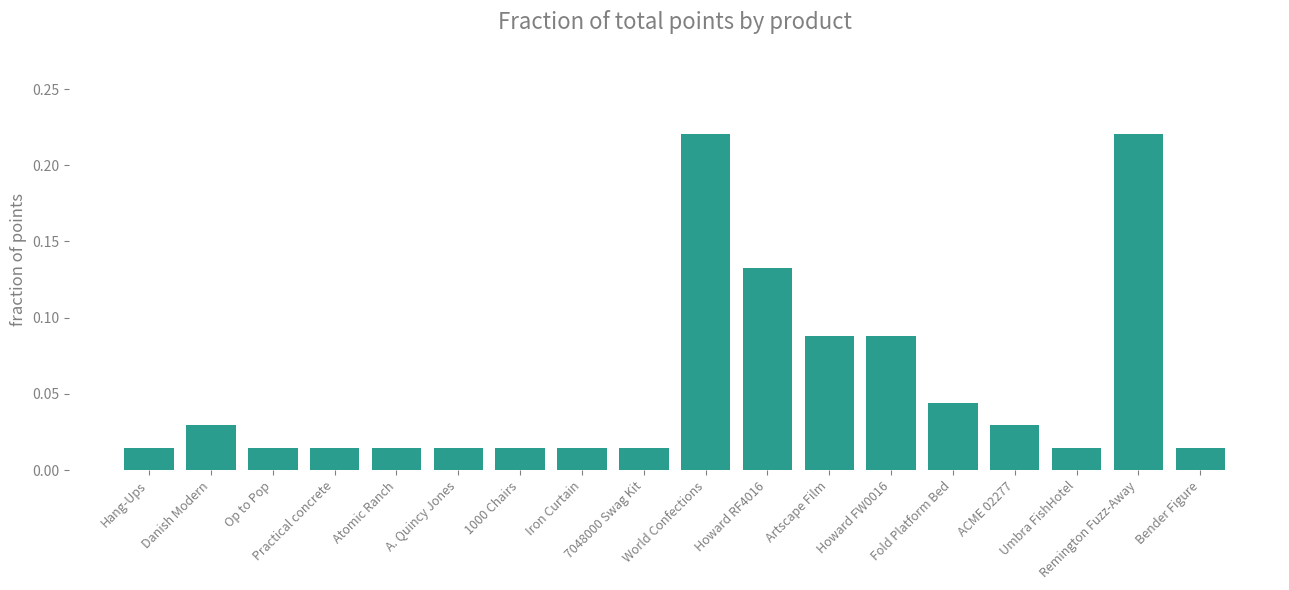

What is the sum of all values?

1.0